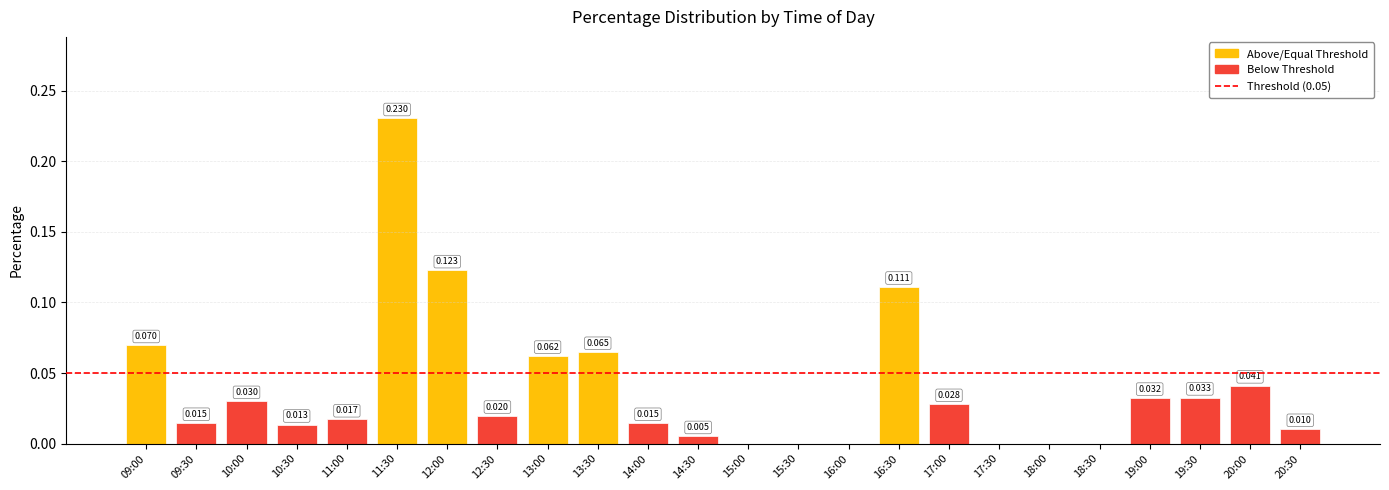

What is the maximum value shown in the chart?

0.2